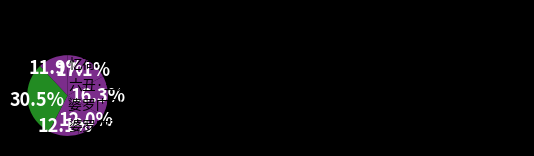

Is it true that 六丑·三过神武门忆荷花有作 is 12% of the pie?

True